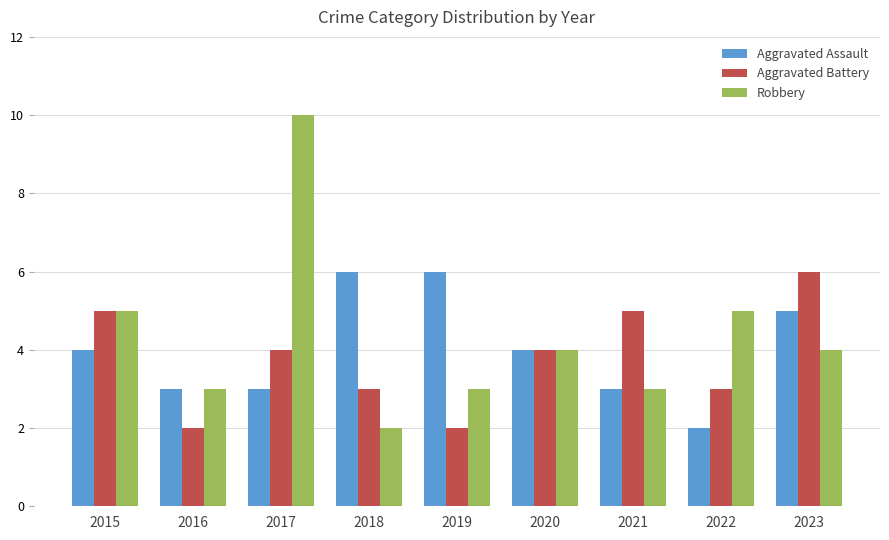

Which series changed the most between 2017 and 2019?

Robbery